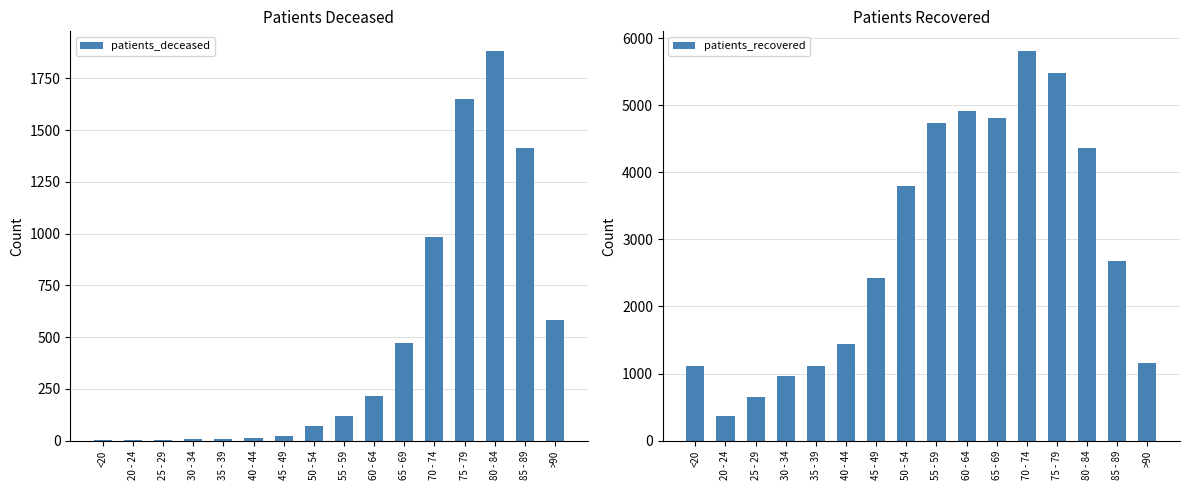

Reading left to right, what are all the values shown in this chart?

patients_deceased: 5	1	2	10	10	11	24	69	120	216	472	984	1652	1883	1412	584
patients_recovered: 1109	371	648	957	1112	1441	2431	3799	4728	4917	4813	5809	5484	4354	2671	1154